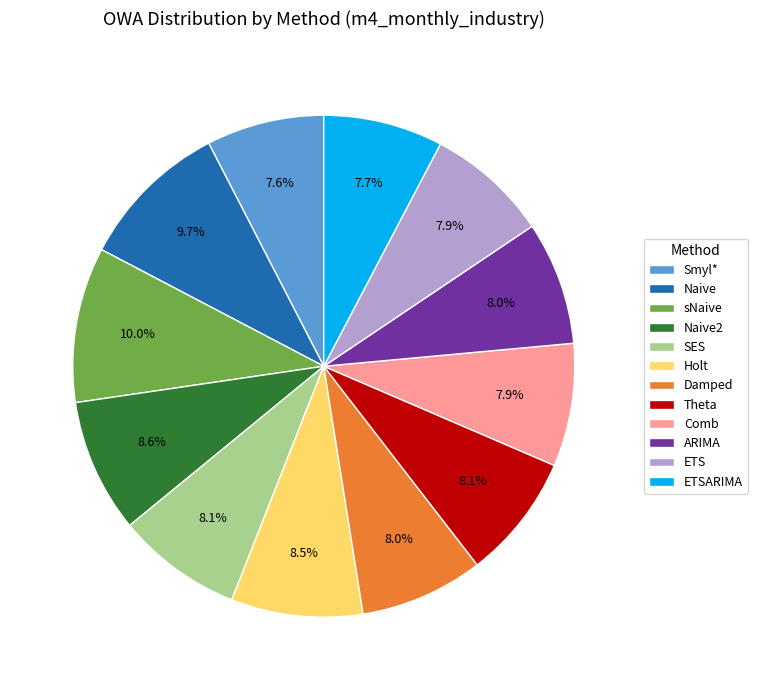

True or false: ETS accounts for 18% of the total.

False